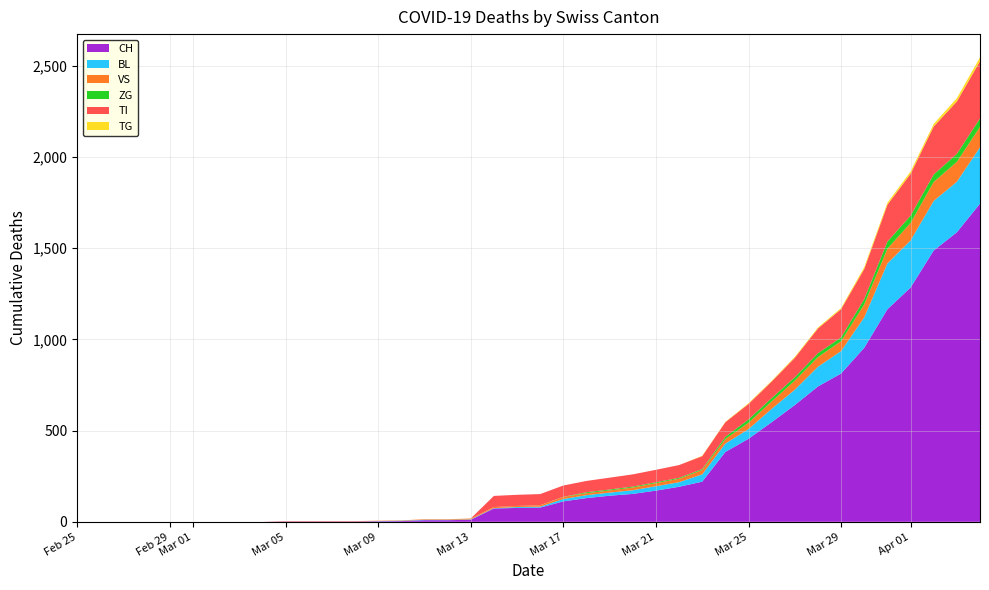

Reading right to left, what are all the values shown in this chart?

CH: 39=1744	38=1587	37=1487	36=1284	35=1165	34=954	33=813	32=742	31=640	30=546	29=455	28=383	27=220	26=192	25=171	24=153	23=143	22=130	21=112	20=78	19=76	18=73	17=11	16=9	15=9	14=4	13=3	12=2	11=2	10=2	9=2	8=0	7=0	6=0	5=0	4=0	3=0	2=0	1=0	0=0
BL: 39=309	38=277	37=272	36=258	35=251	34=167	33=123	32=108	31=84	30=73	29=53	28=46	27=40	26=25	25=24	24=20	23=17	22=16	21=13	20=5	19=5	18=2	17=2	16=2	15=2	14=2	13=1	12=0	11=0	10=0	9=0	8=0	7=0	6=0	5=0	4=0	3=0	2=0	1=0	0=0
VS: 39=112	38=109	37=104	36=96	35=81	34=71	33=54	32=53	31=50	30=41	29=35	28=25	27=24	26=19	25=17	24=15	23=12	22=11	21=11	20=8	19=6	18=6	17=5	16=3	15=3	14=2	13=2	12=2	11=2	10=2	9=2	8=0	7=0	6=0	5=0	4=0	3=0	2=0	1=0	0=0
ZG: 39=46	38=44	37=41	36=40	35=39	34=29	33=21	32=21	31=18	30=18	29=18	28=12	27=5	26=5	25=5	24=5	23=5	22=5	21=1	20=0	19=0	18=0	17=0	16=0	15=0	14=0	13=0	12=0	11=0	10=0	9=0	8=0	7=0	6=0	5=0	4=0	3=0	2=0	1=0	0=0
TI: 39=314	38=287	37=263	36=229	35=202	34=165	33=155	32=136	31=107	30=91	29=85	28=80	27=71	26=70	25=68	24=67	23=65	22=62	21=62	20=61	19=61	18=61	17=0	16=0	15=0	14=0	13=0	12=0	11=0	10=0	9=0	8=0	7=0	6=0	5=0	4=0	3=0	2=0	1=0	0=0
TG: 39=21	38=18	37=14	36=13	35=11	34=10	33=6	32=5	31=5	30=4	29=4	28=2	27=2	26=0	25=0	24=0	23=0	22=0	21=0	20=0	19=0	18=0	17=0	16=0	15=0	14=0	13=0	12=0	11=0	10=0	9=0	8=0	7=0	6=0	5=0	4=0	3=0	2=0	1=0	0=0